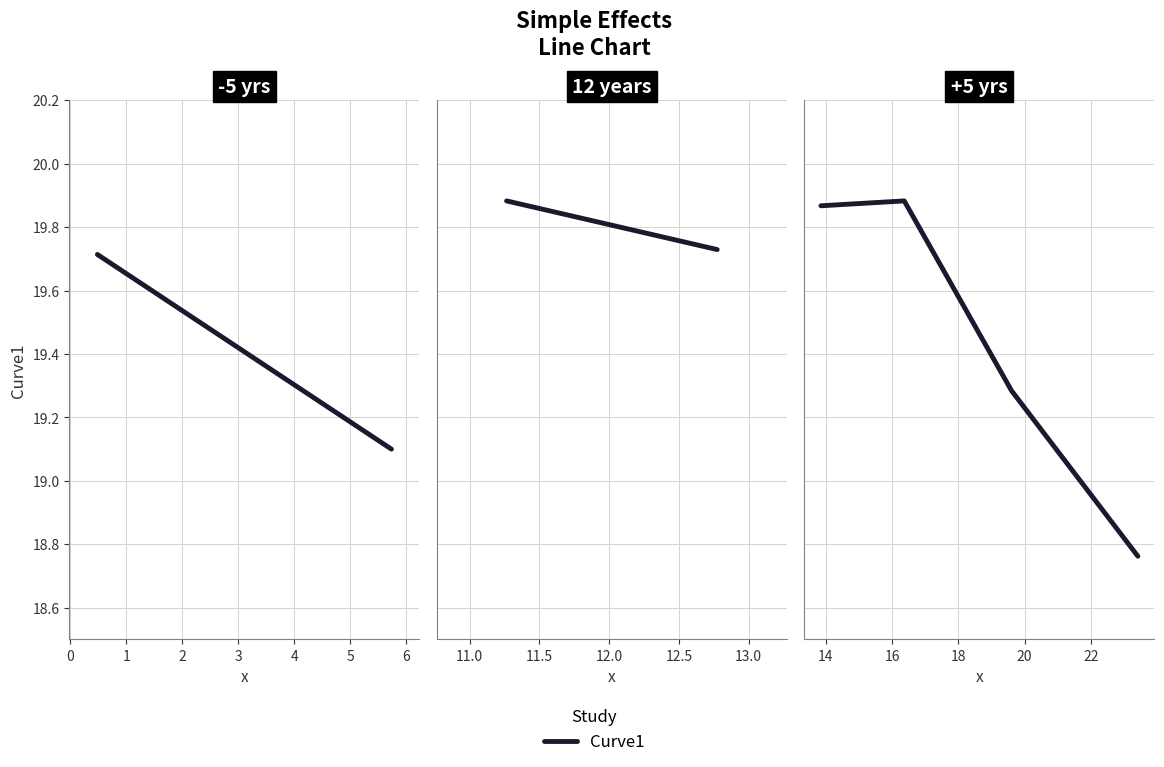

Is this an area chart (filled region under the line)?

No